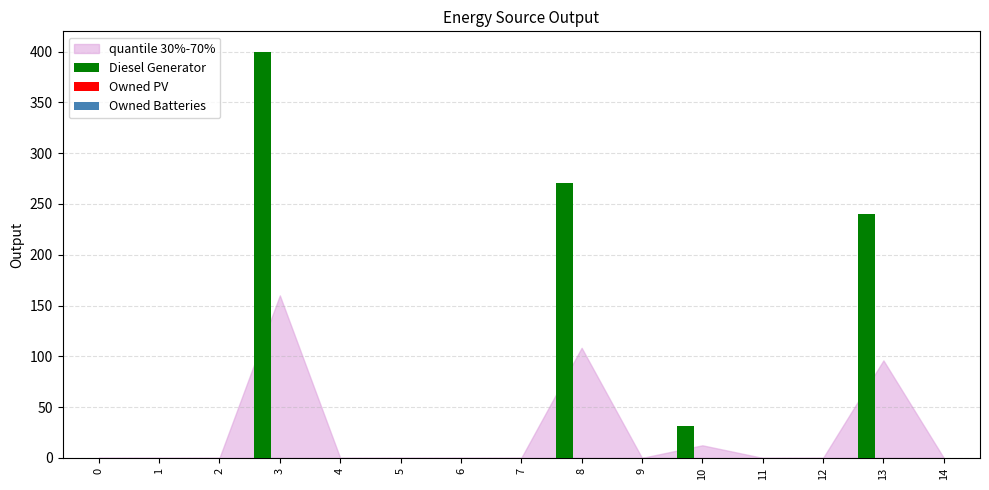

Are the bars horizontal?

No